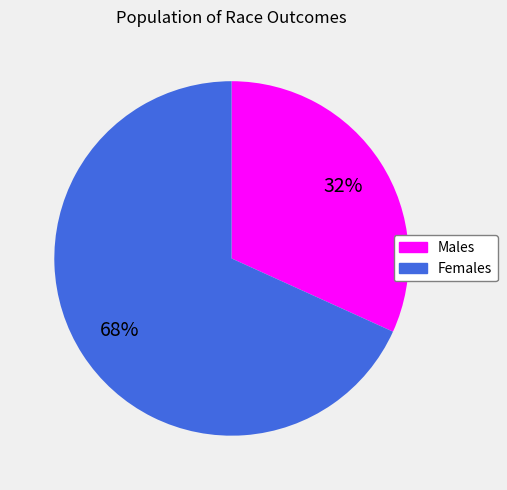

How many segments does this pie chart have?

2